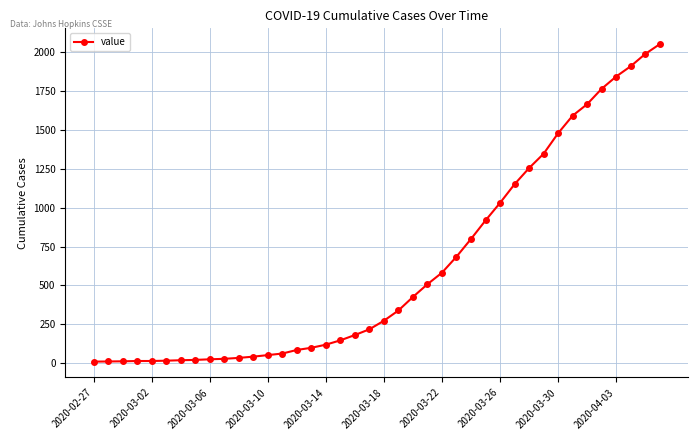

What is the maximum value shown in the chart?

2052